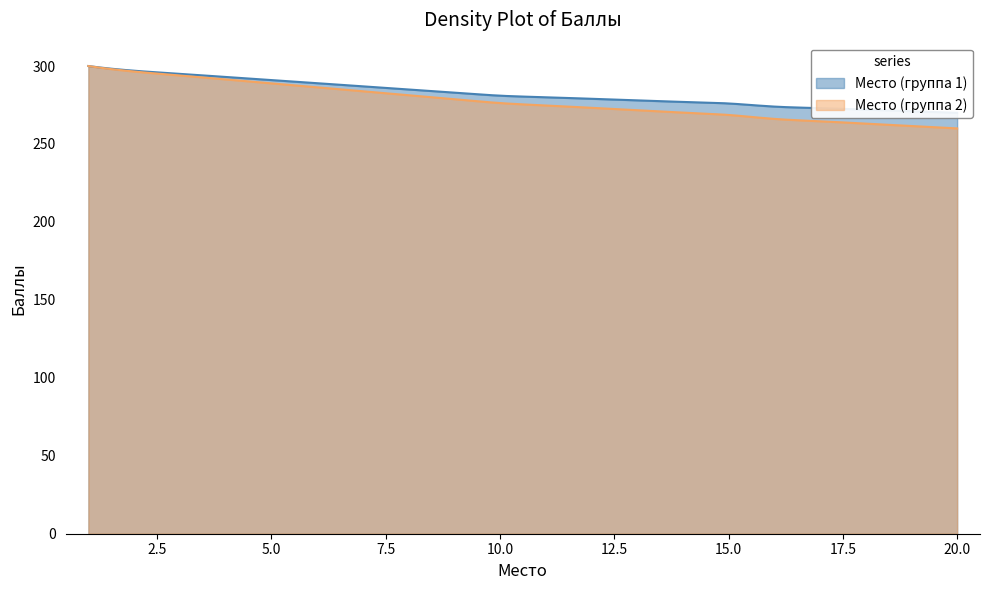

What is the difference between the values at 1 and 10?

19